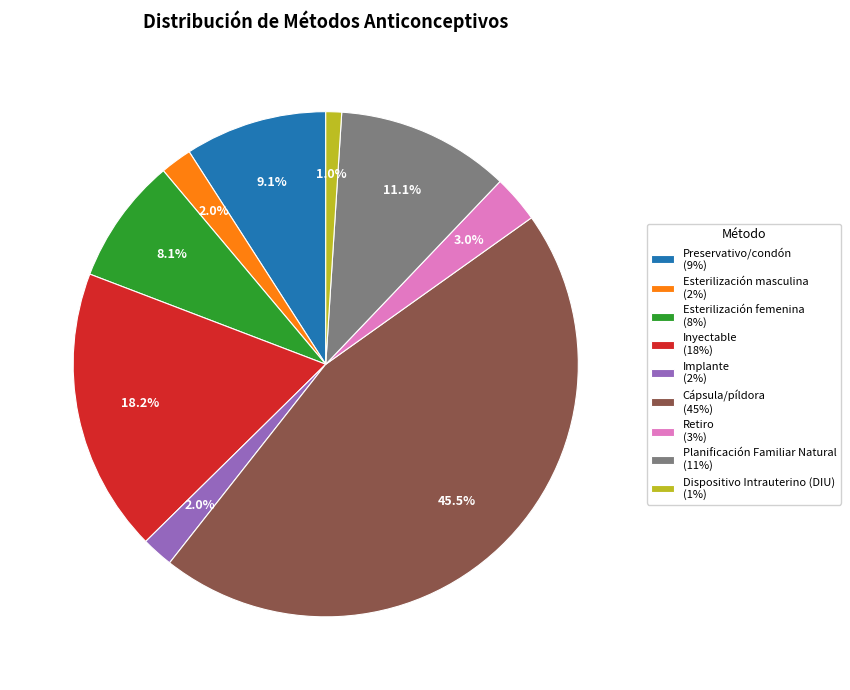

Is the sum of Esterilización masculina and Planificación Familiar Natural greater than half?

No